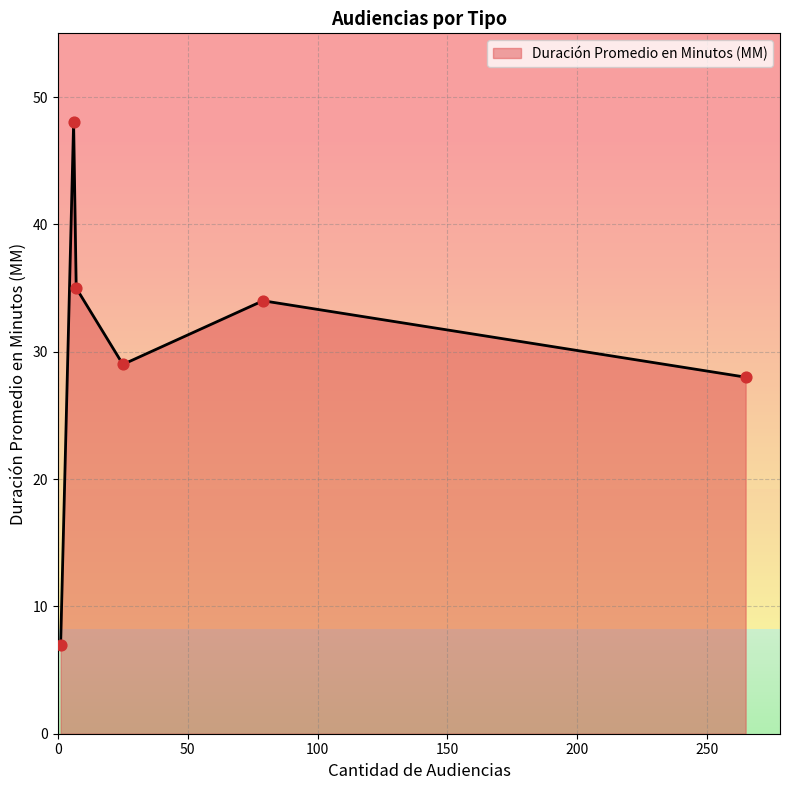

What is the difference between the maximum and minimum values?

41